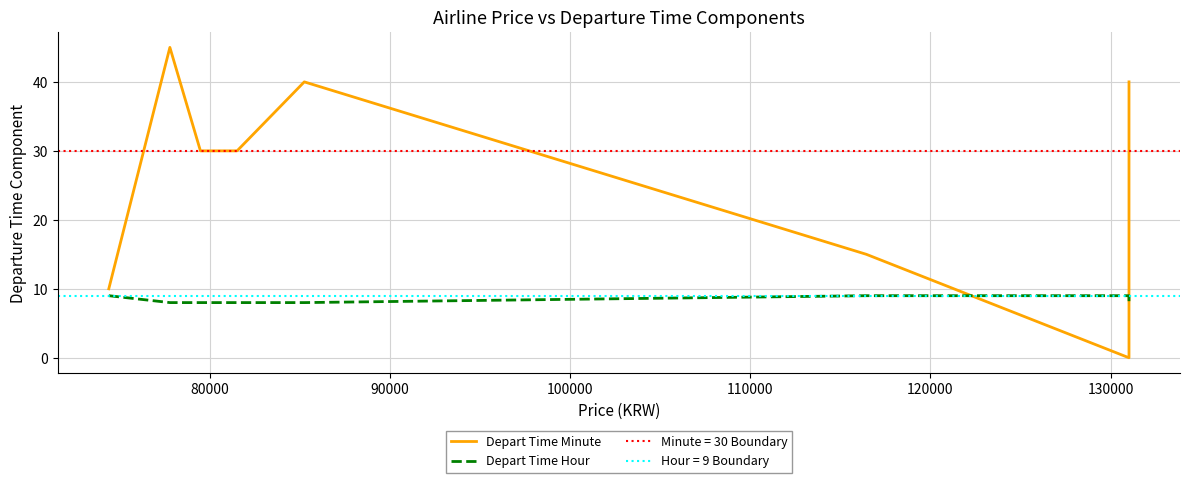

True or false: Depart Time Hour has more than 2 interior local peaks.

False